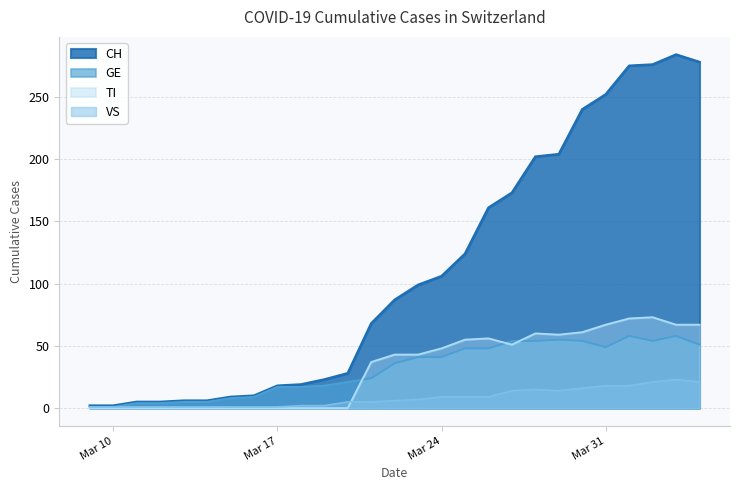

List the series in order of their peak value, highest first.

CH, TI, GE, VS